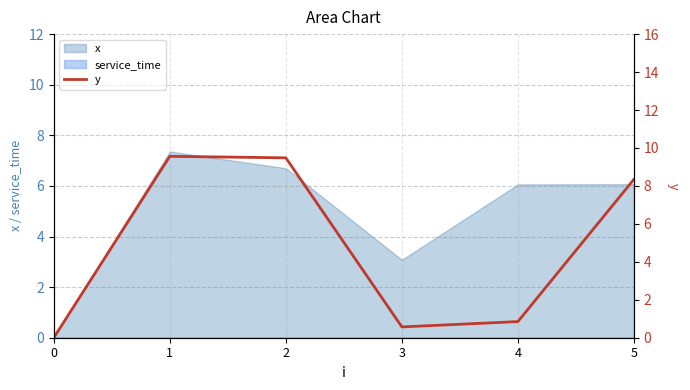

What is the change in value from 1 to 4?

-8.7